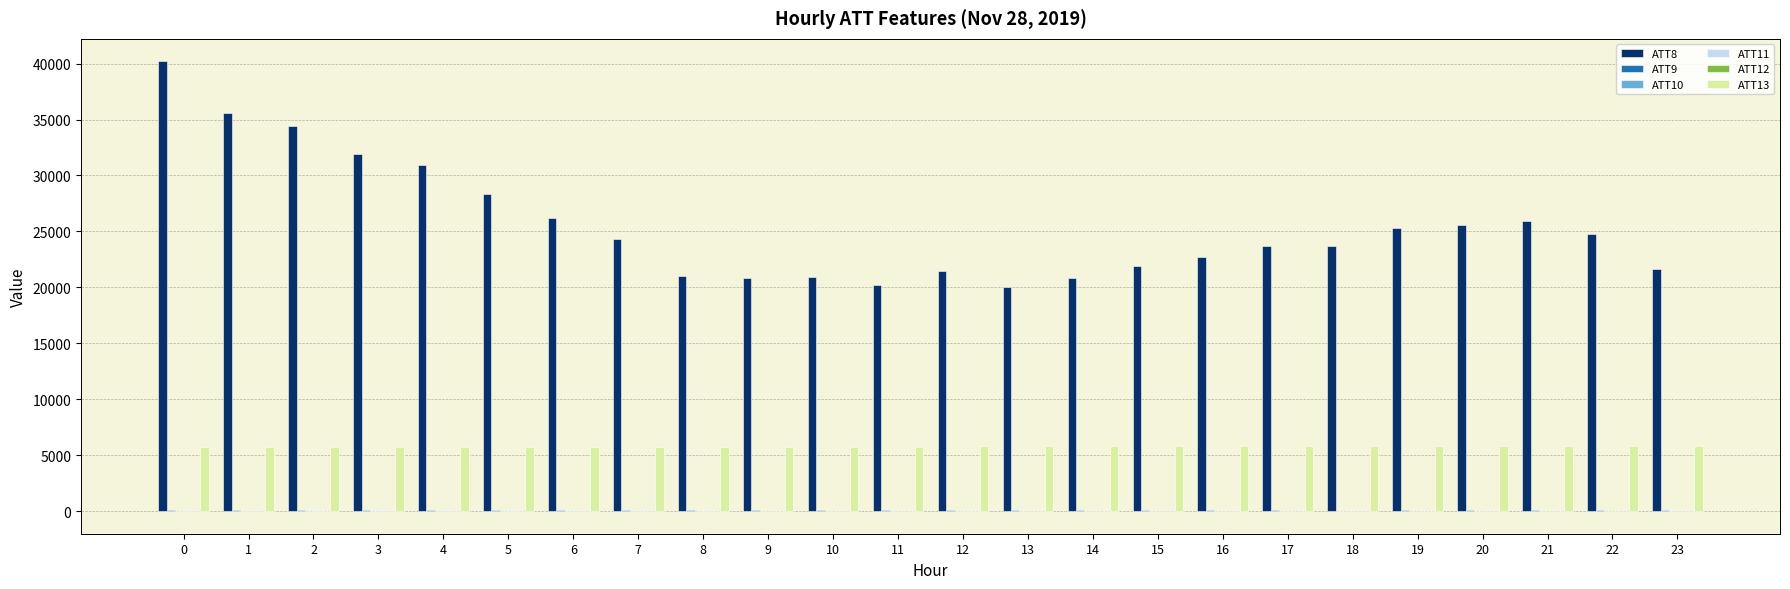

What is the maximum value shown in the chart?

40200.0